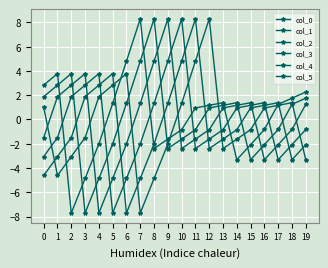

Is it true that col_2 equals -1.0 at 12?

False